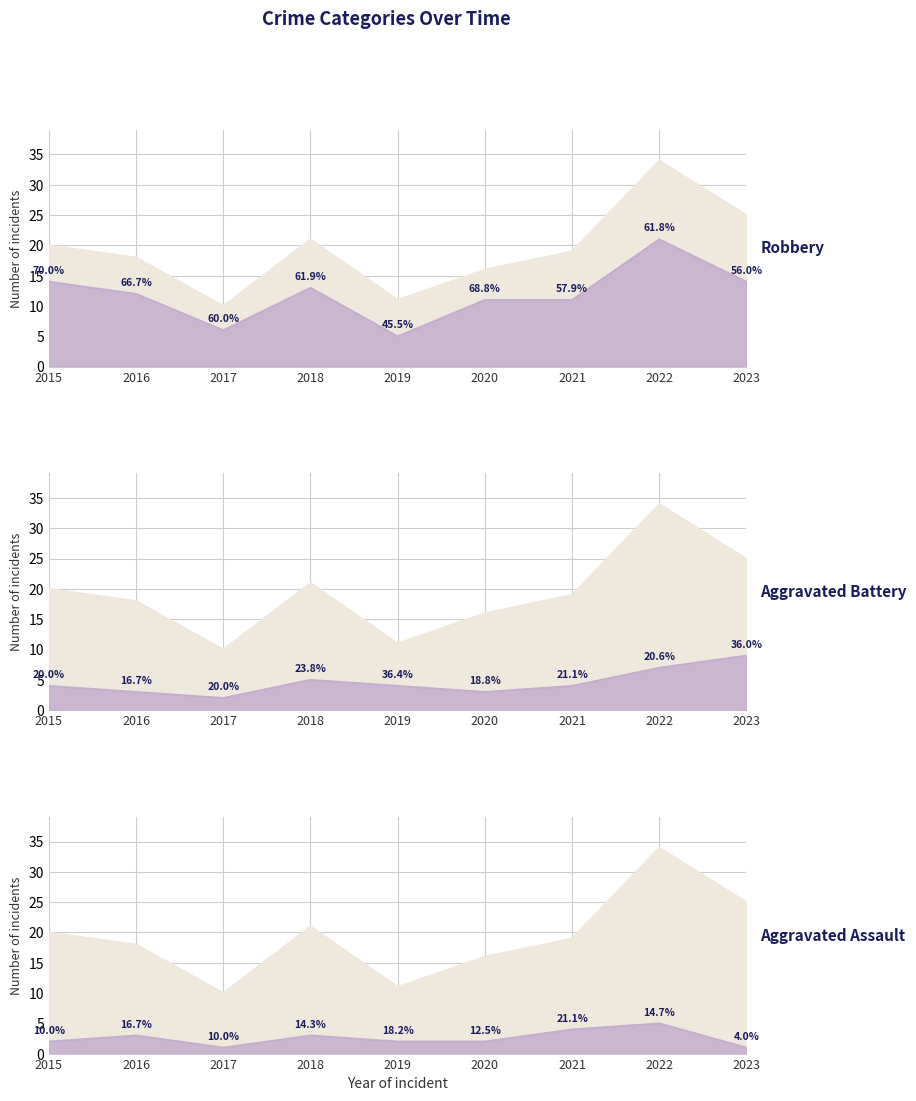

At which label does Total first exceed 19?

2015